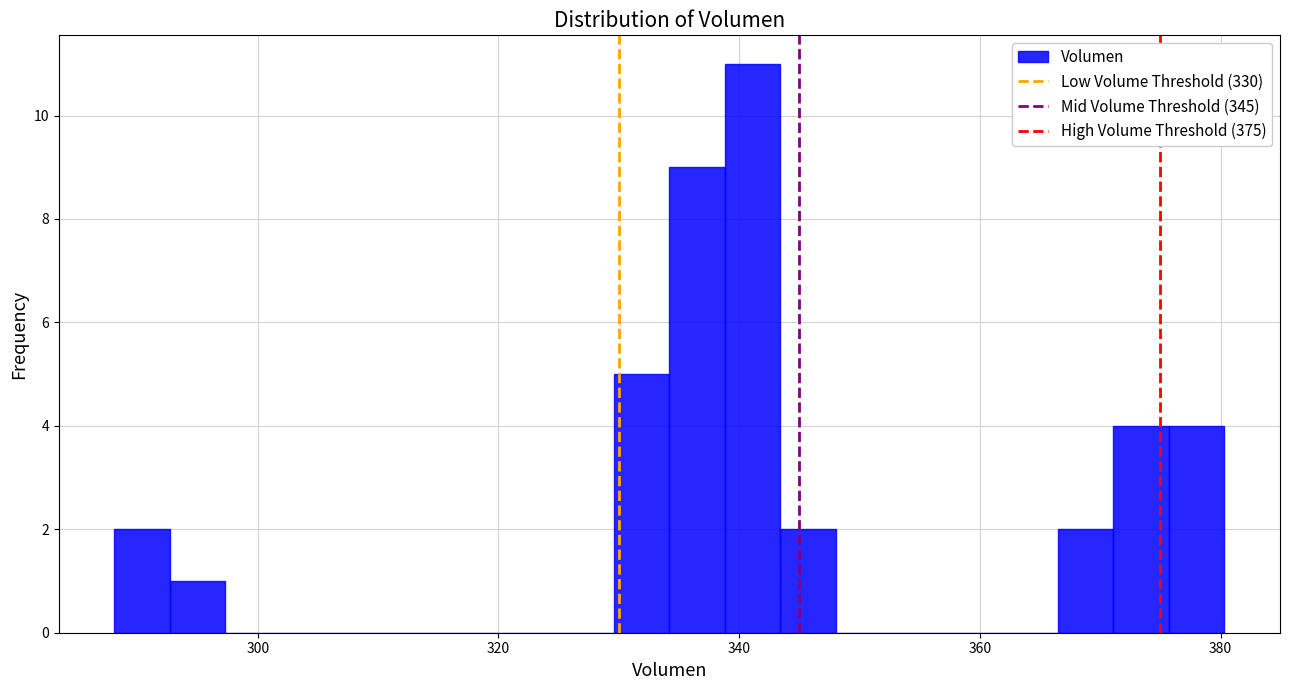

Around what value on the x-axis is the tallest bar? Give the approximate position of its centre, as read against the axis.

342